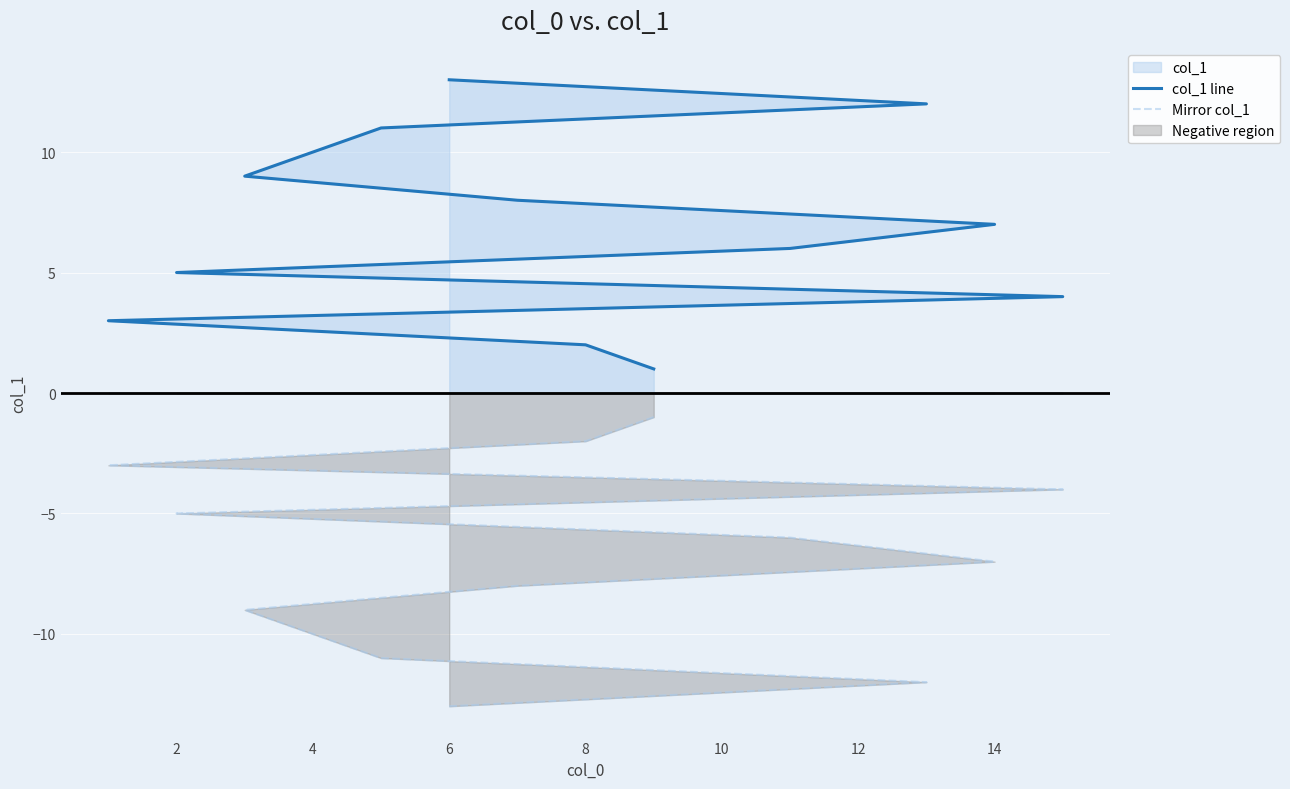

True or false: Mirror col_1 and col_1 line cross at least once.

False